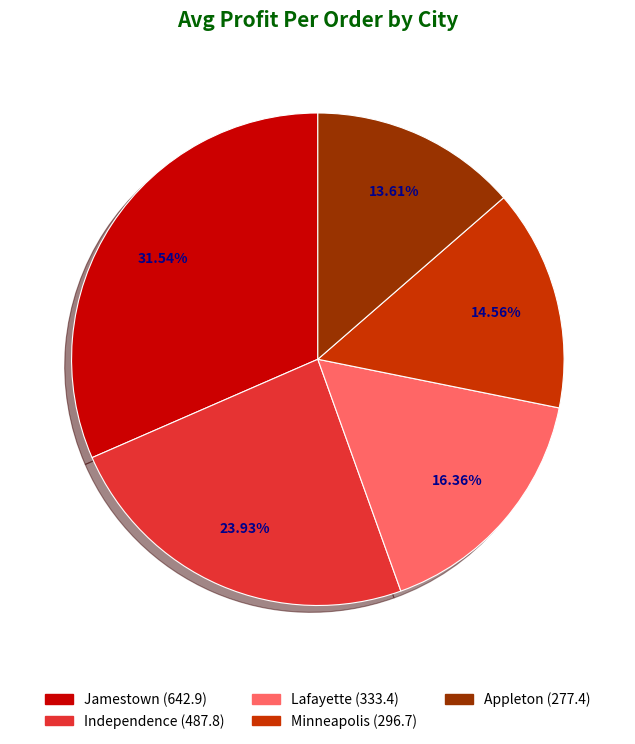

The Jamestown slice represents 24% of the pie. True or false?

False